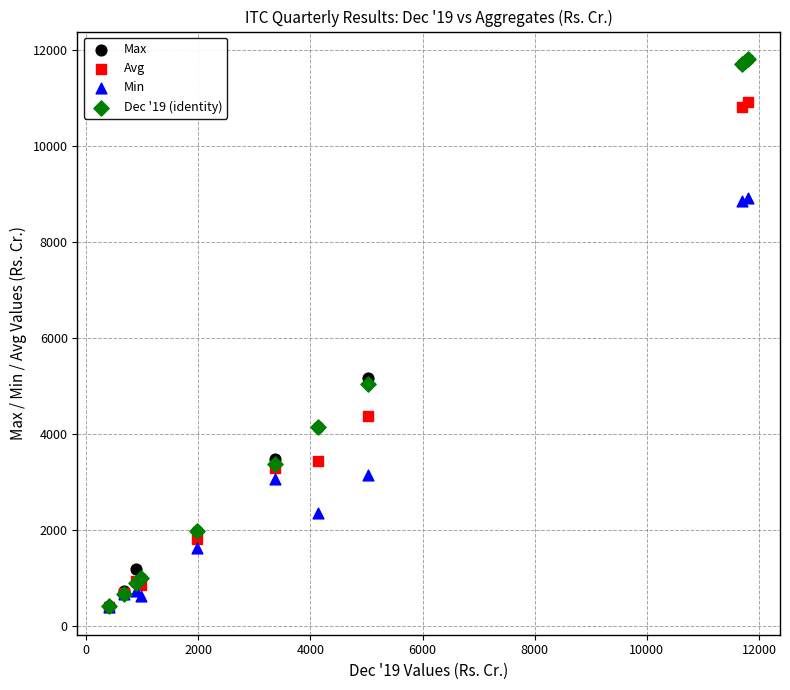

In the Avg series, what Y value is closest to 5651?

4359.6